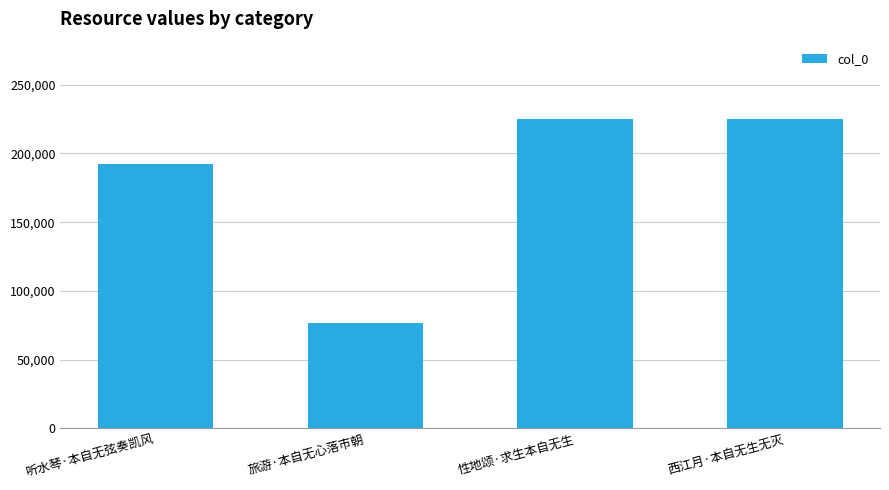

What is the approximate value at 西江月·本自无生无灭?

225014